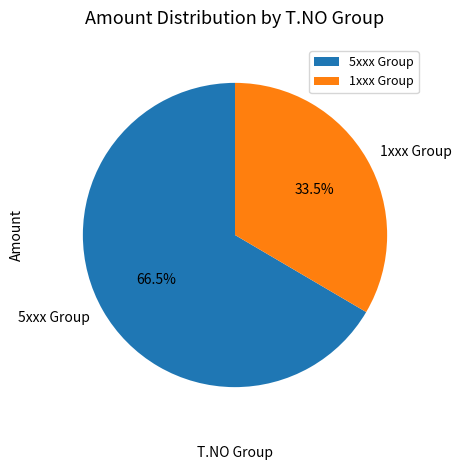

Combined, what portion of the pie is 5xxx Group and 1xxx Group?

100.0%